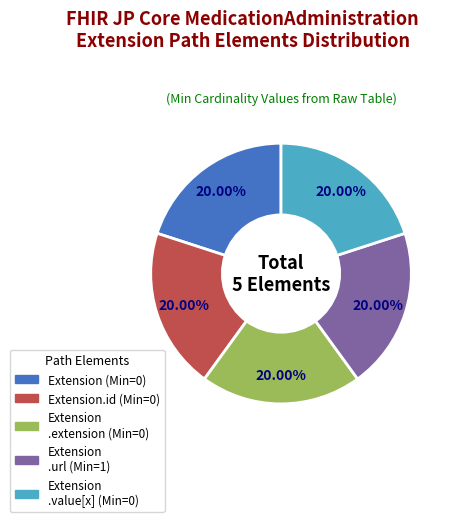

Is there any slice that represents more than half of the pie?

No